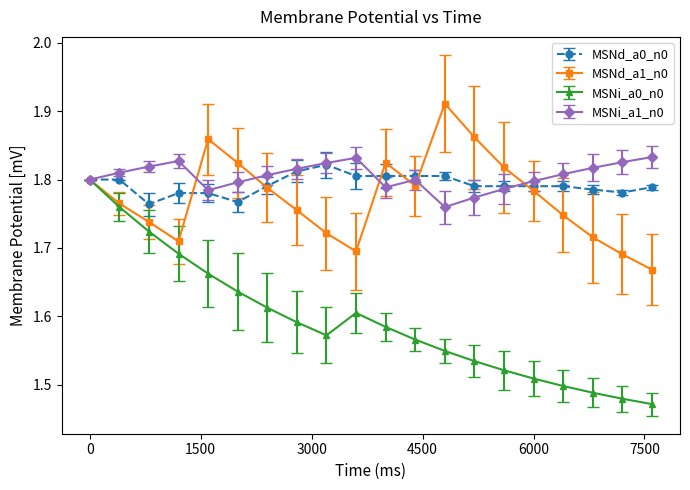

True or false: MSNd_a1_n0 has more than 1 interior local peaks.

True